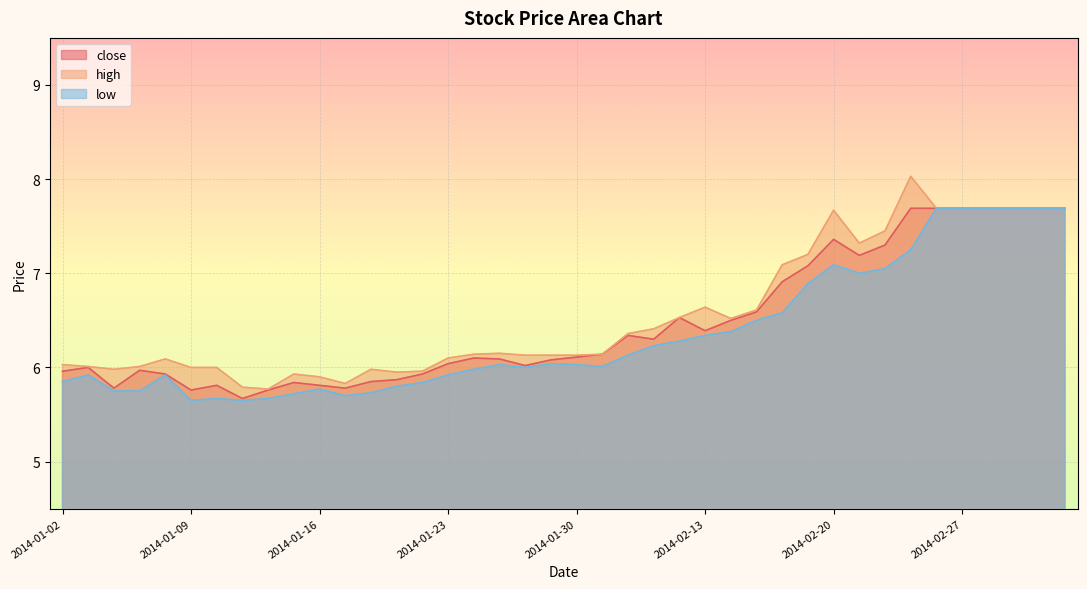

Which series has the widest spread of values?

high